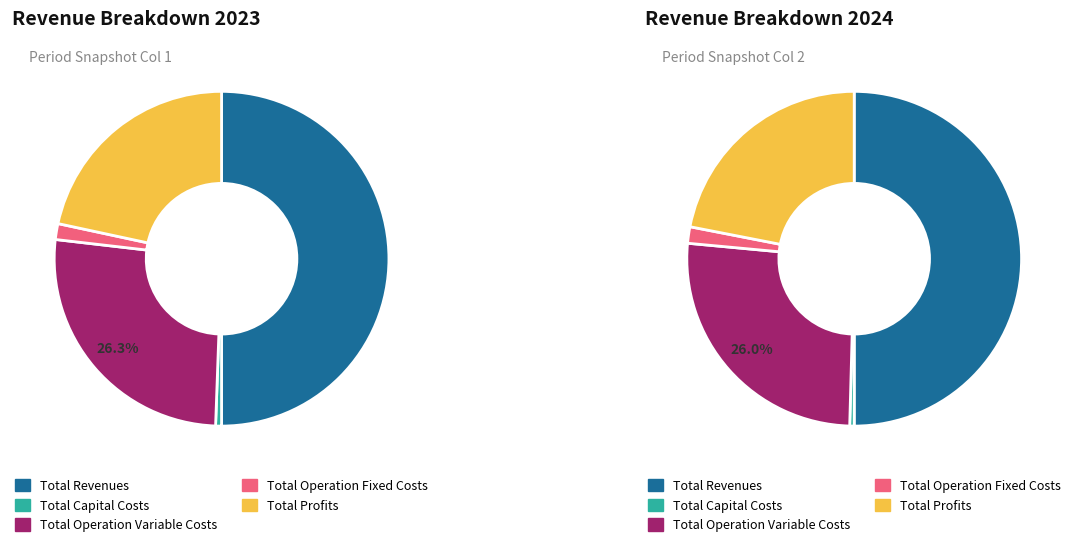

To the nearest percent, what is the average slice percentage?

20%